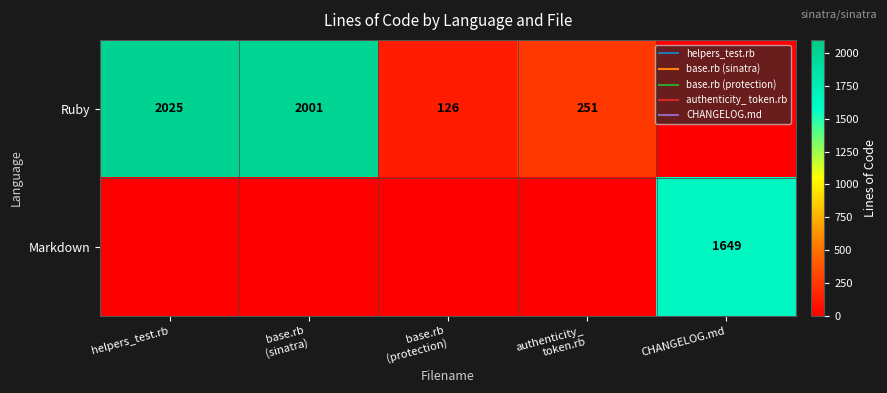

Is the value of Markdown at base.rb (protection) greater than the value of Ruby at base.rb (protection)?

No